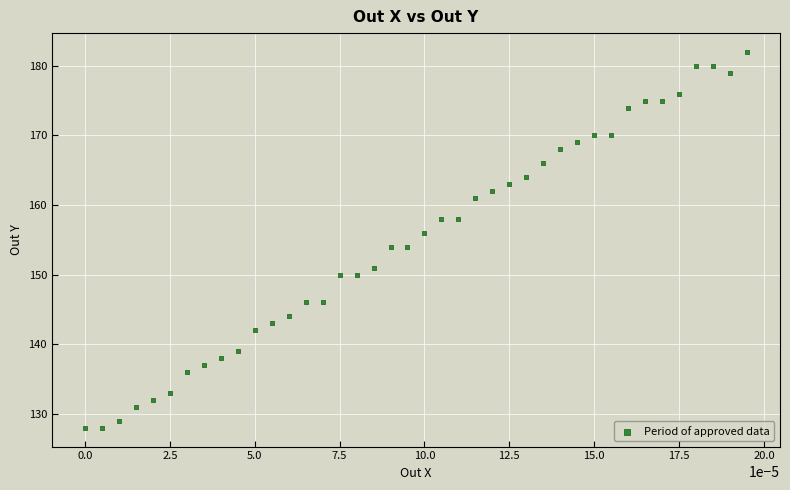

What is the range of Y values (max minus min)?

54